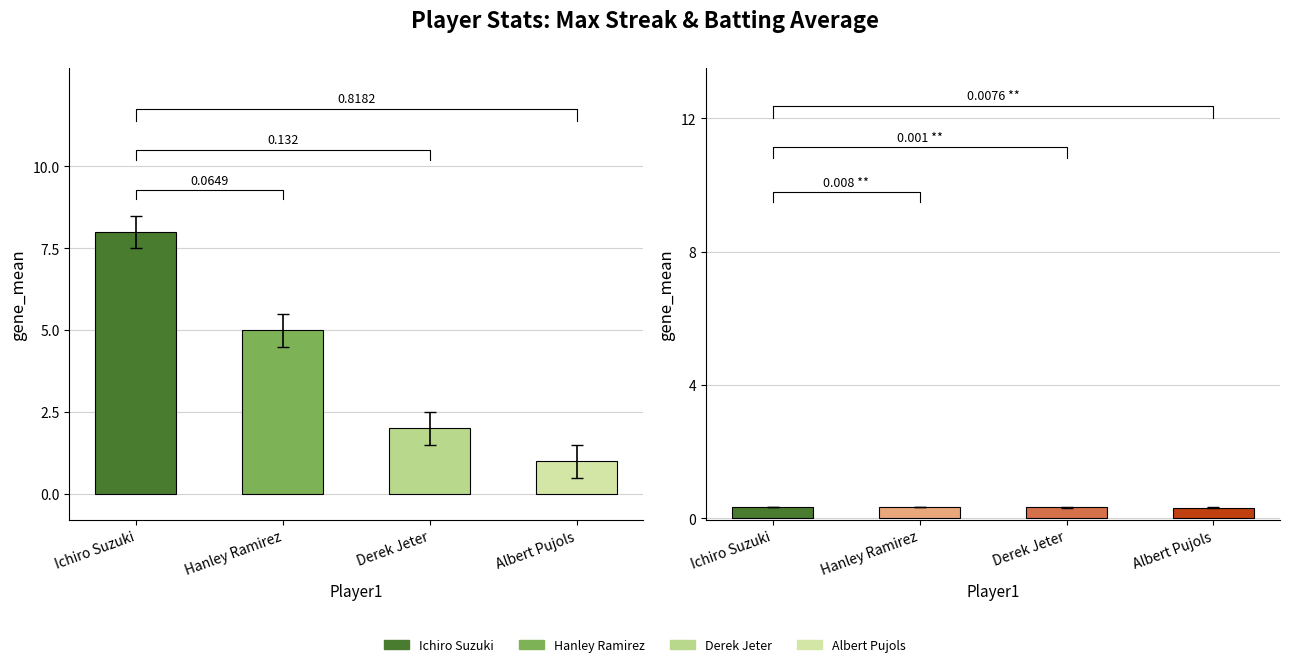

True or false: Batting Average1 has a value of 0.4 at Albert Pujols.

False